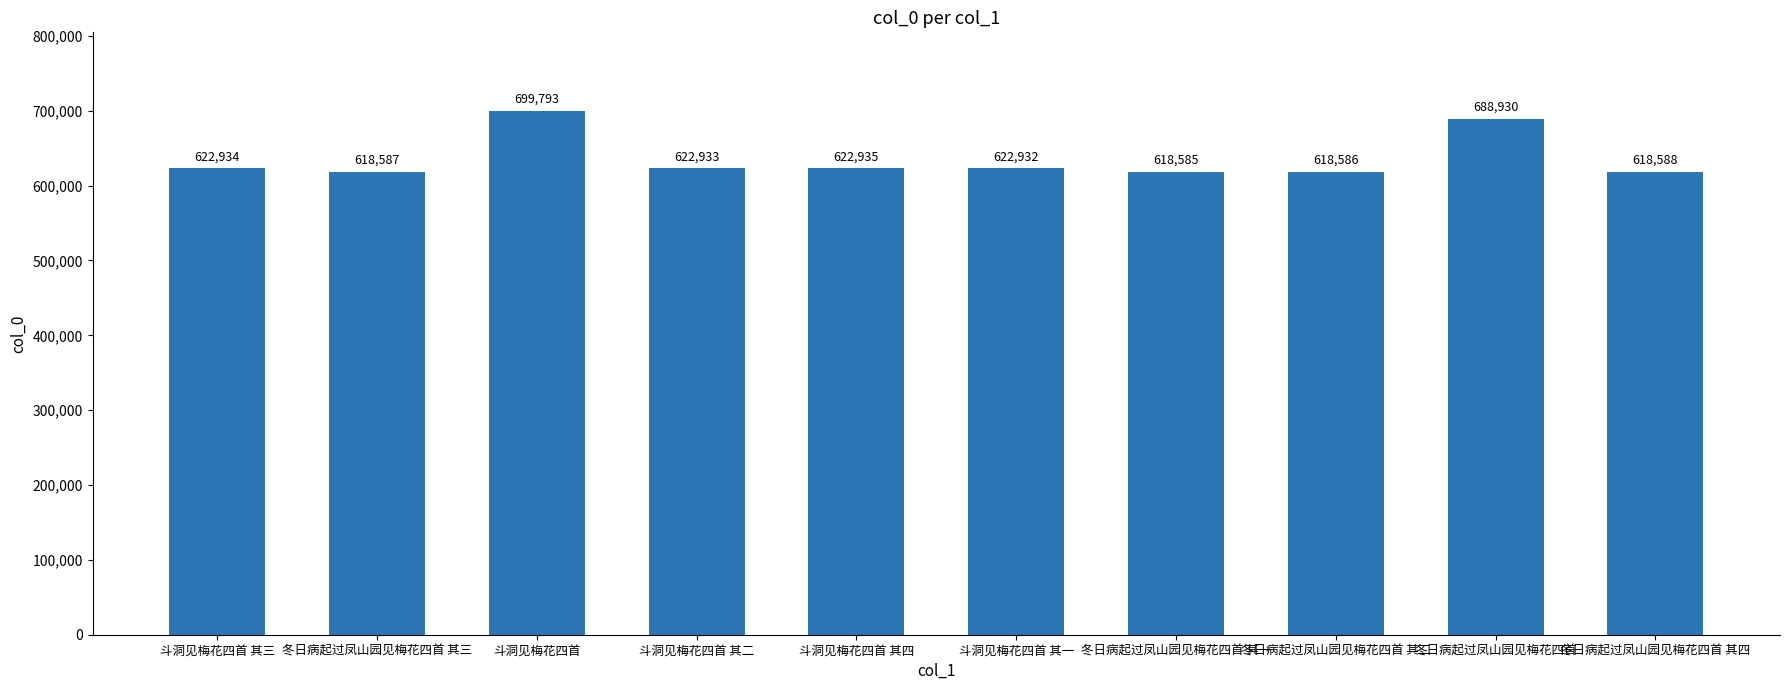

Reading left to right, transcribe all the data shown in this chart.

斗洞见梅花四首 其三=622934	冬日病起过凤山园见梅花四首 其三=618587	斗洞见梅花四首=699793	斗洞见梅花四首 其二=622933	斗洞见梅花四首 其四=622935	斗洞见梅花四首 其一=622932	冬日病起过凤山园见梅花四首 其一=618585	冬日病起过凤山园见梅花四首 其二=618586	冬日病起过凤山园见梅花四首=688930	冬日病起过凤山园见梅花四首 其四=618588